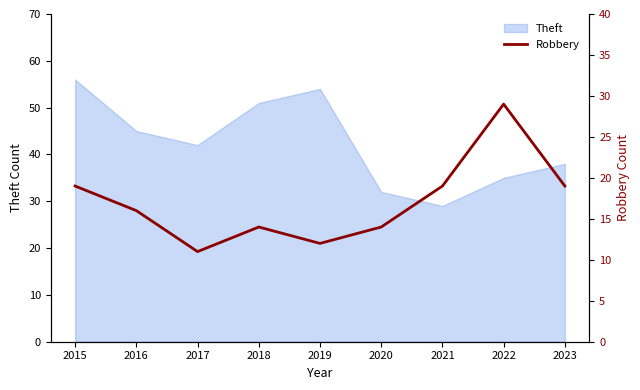

What is the change in value from 2015 to 2018?

-5